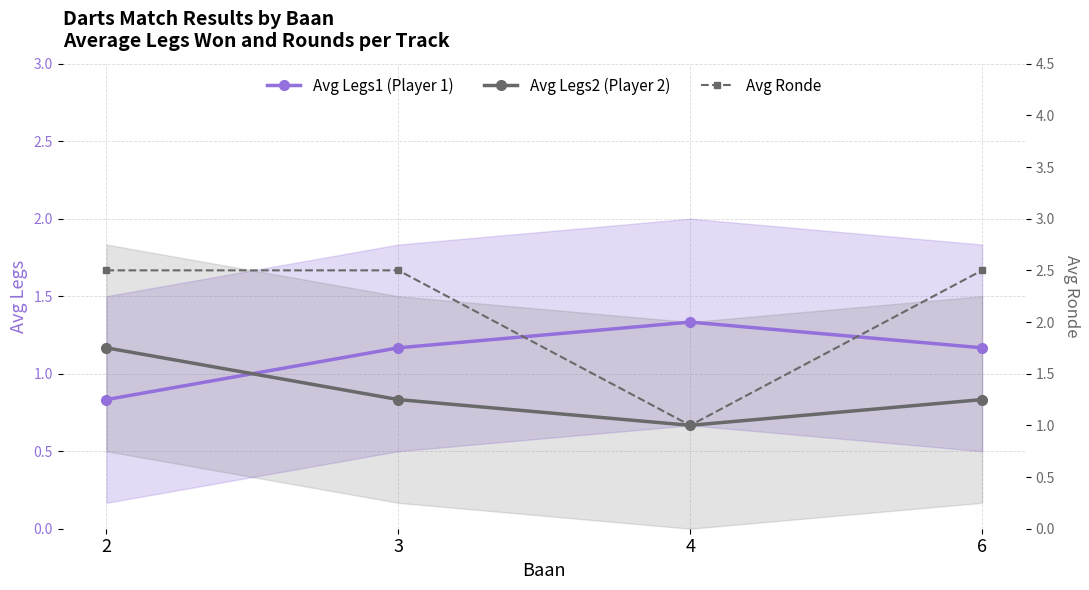

Which has a higher value, 2 or 3?

3